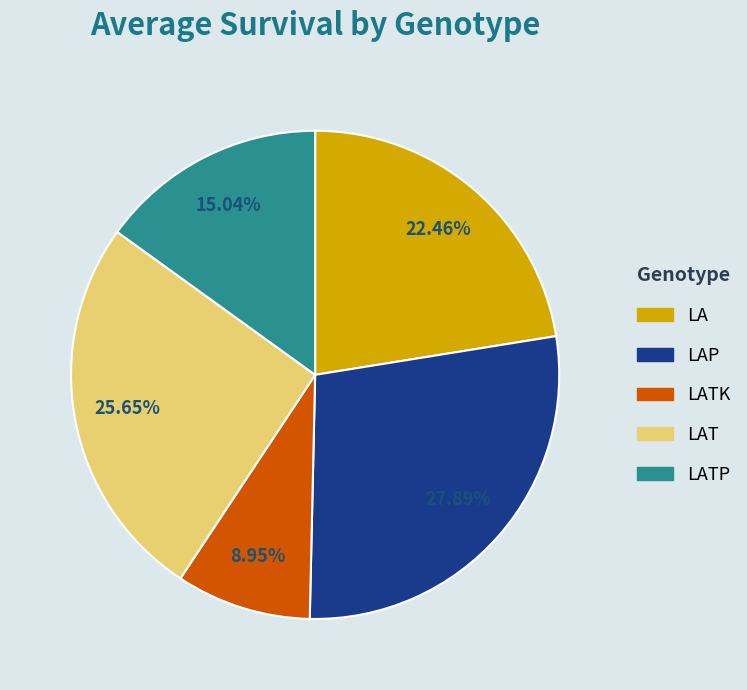

Does any single category account for the majority?

No